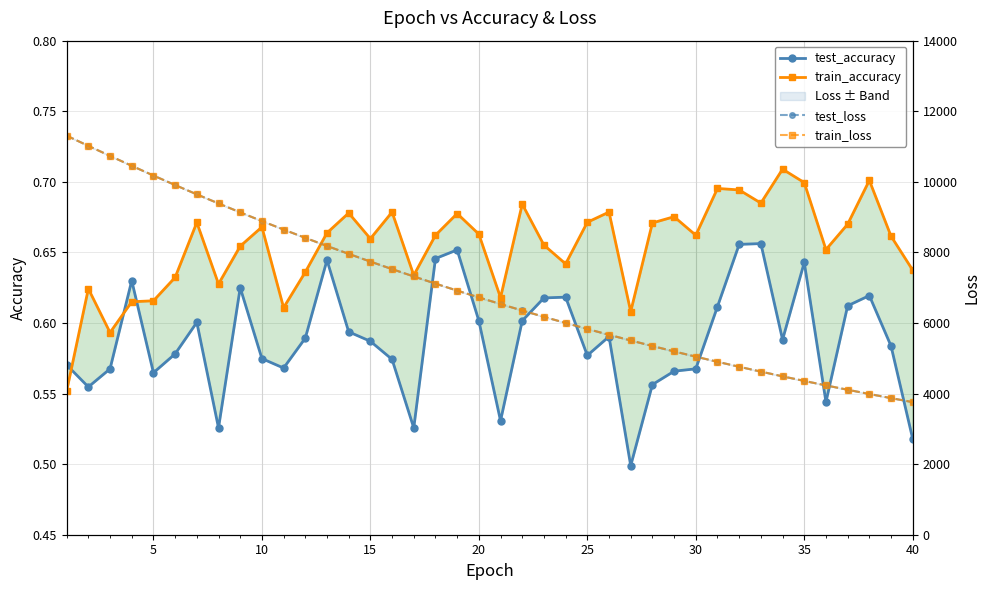

What are all the series names shown in the legend?

test_accuracy, train_accuracy, test_loss, train_loss